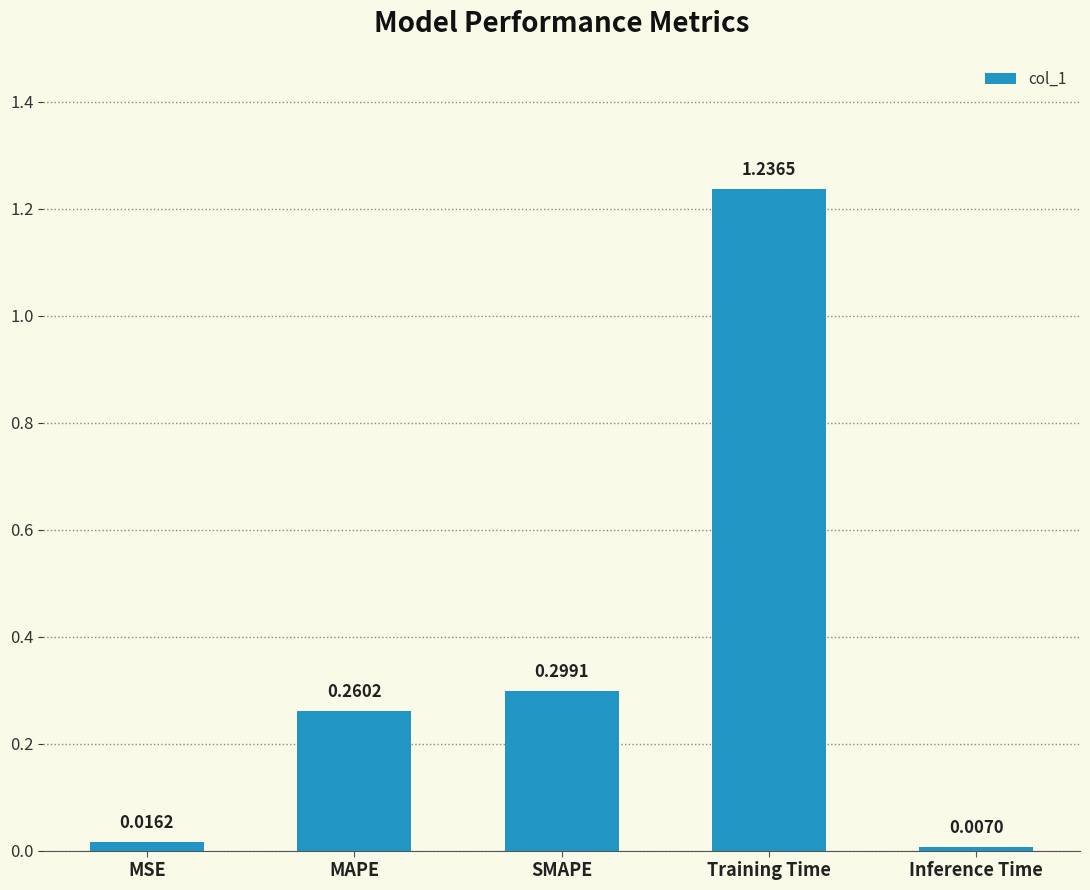

What is the sum of the values at SMAPE and MAPE?

0.6